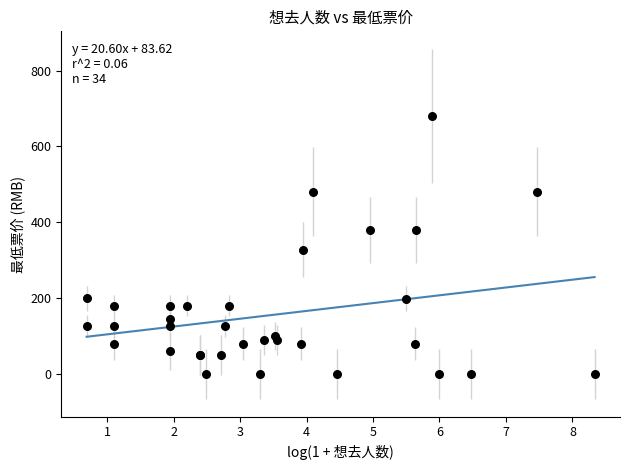

What Y value in the scatter plot is closest to 340?

328